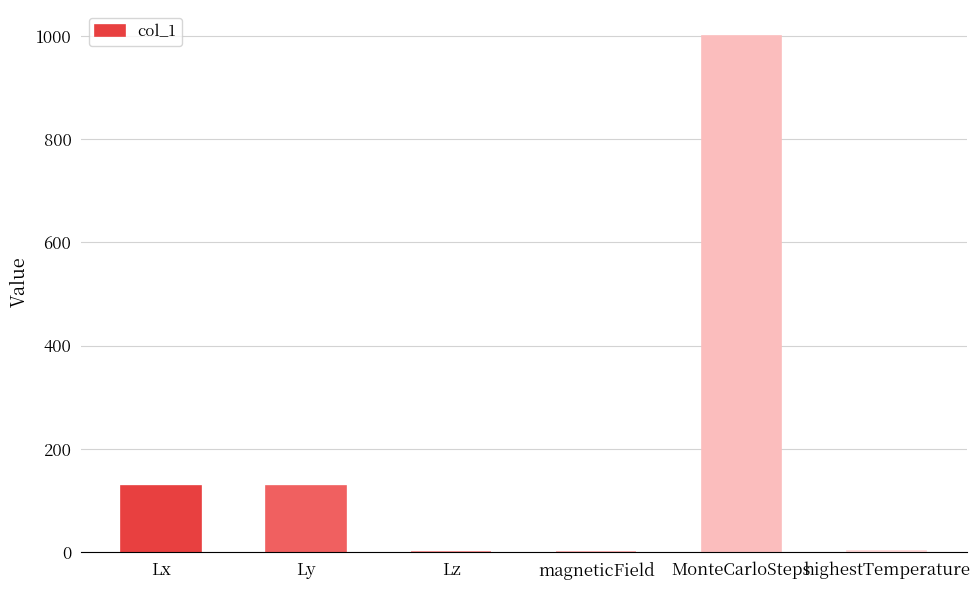

The value at Lx is 128. True or false?

True